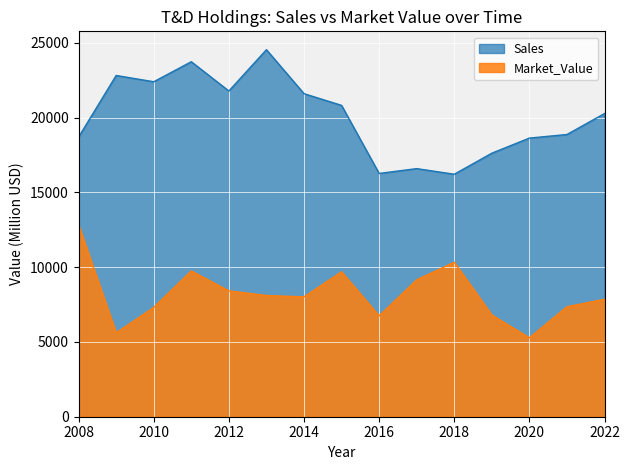

Does the chart display data point markers on the line(s)?

No